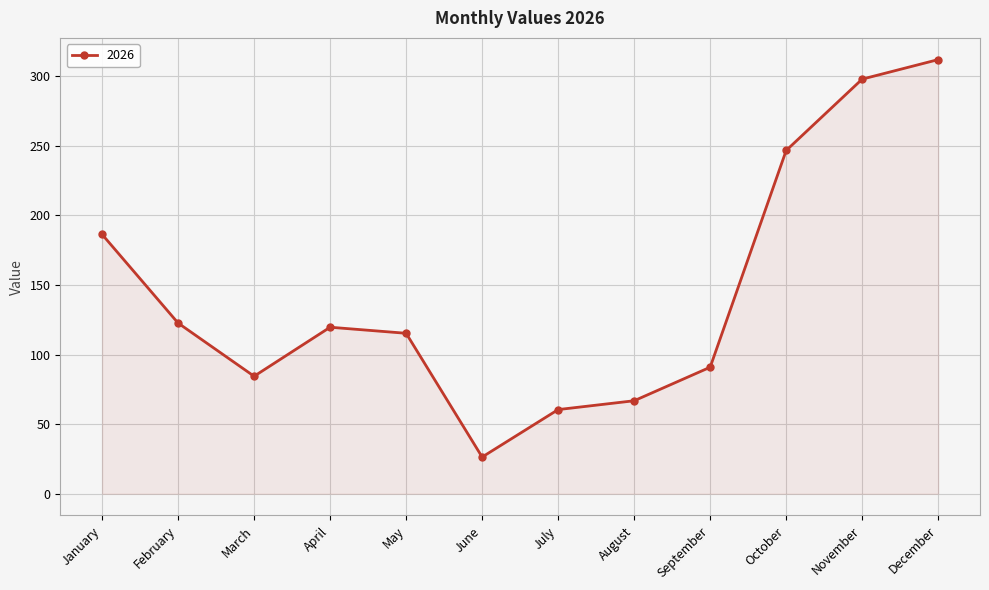

The value at October is 406.3. True or false?

False